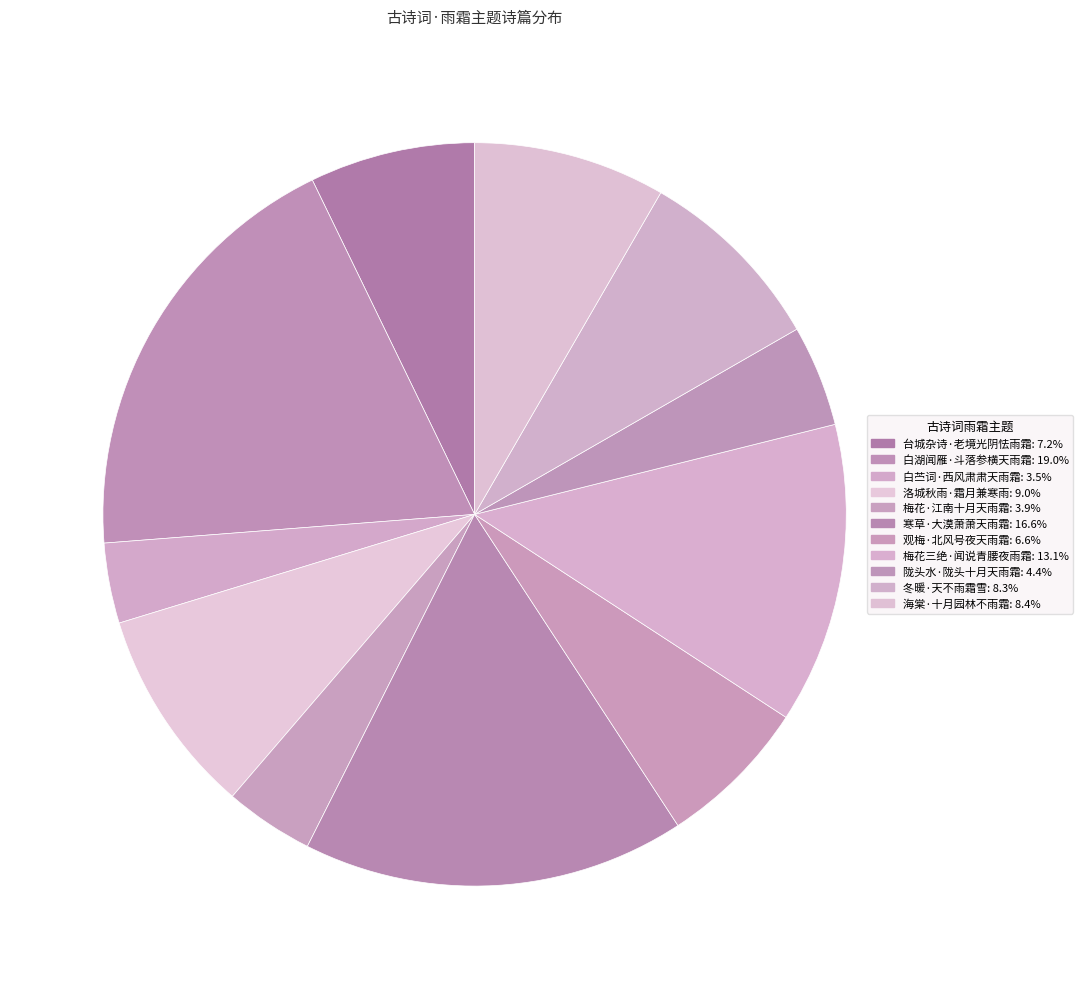

Is the sum of 梅花三绝·闻说青腰夜雨霜 and 陇头水·陇头十月天雨霜 greater than half?

No